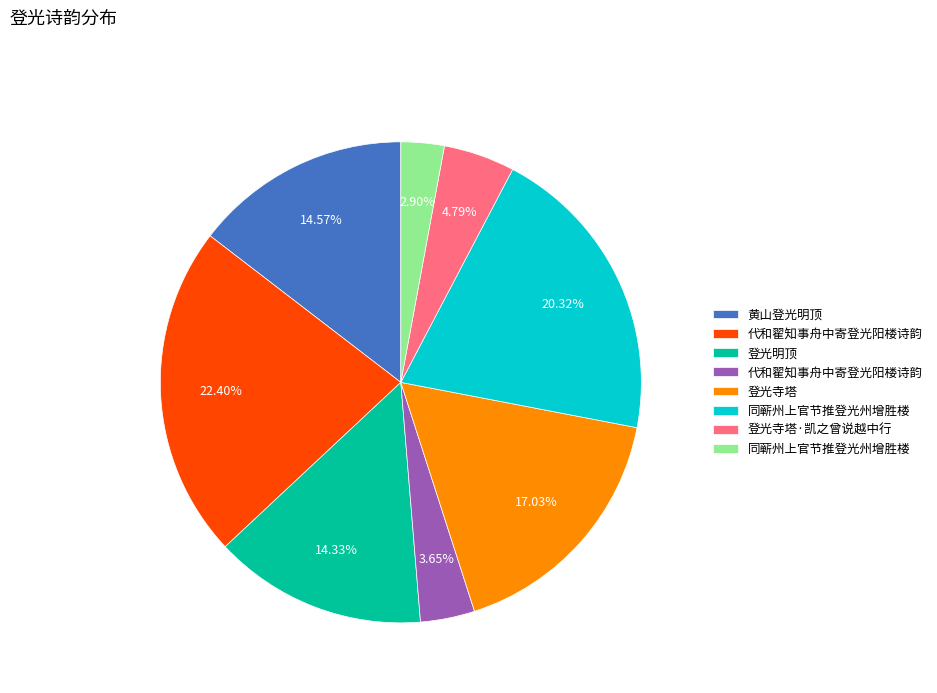

Does any single category account for the majority?

No